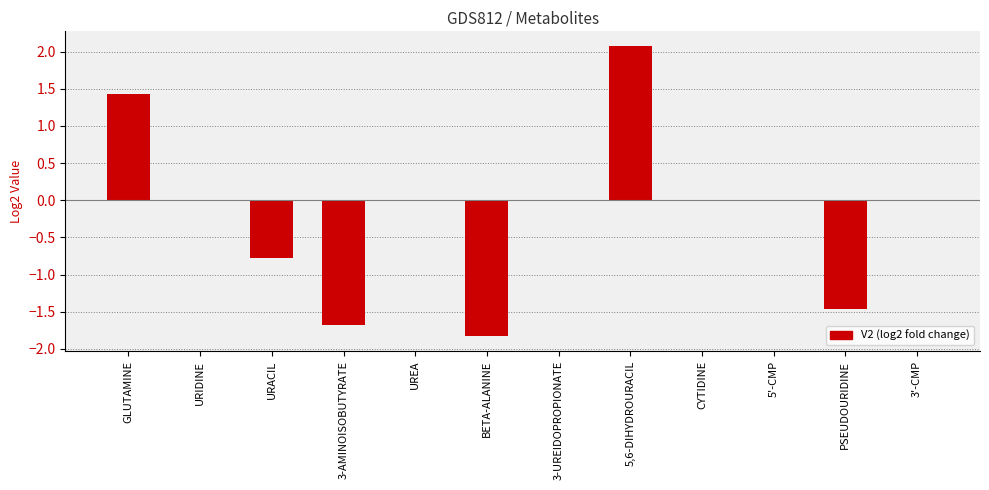

The chart shows a value of 1.4 at 5,6-DIHYDROURACIL. True or false?

False